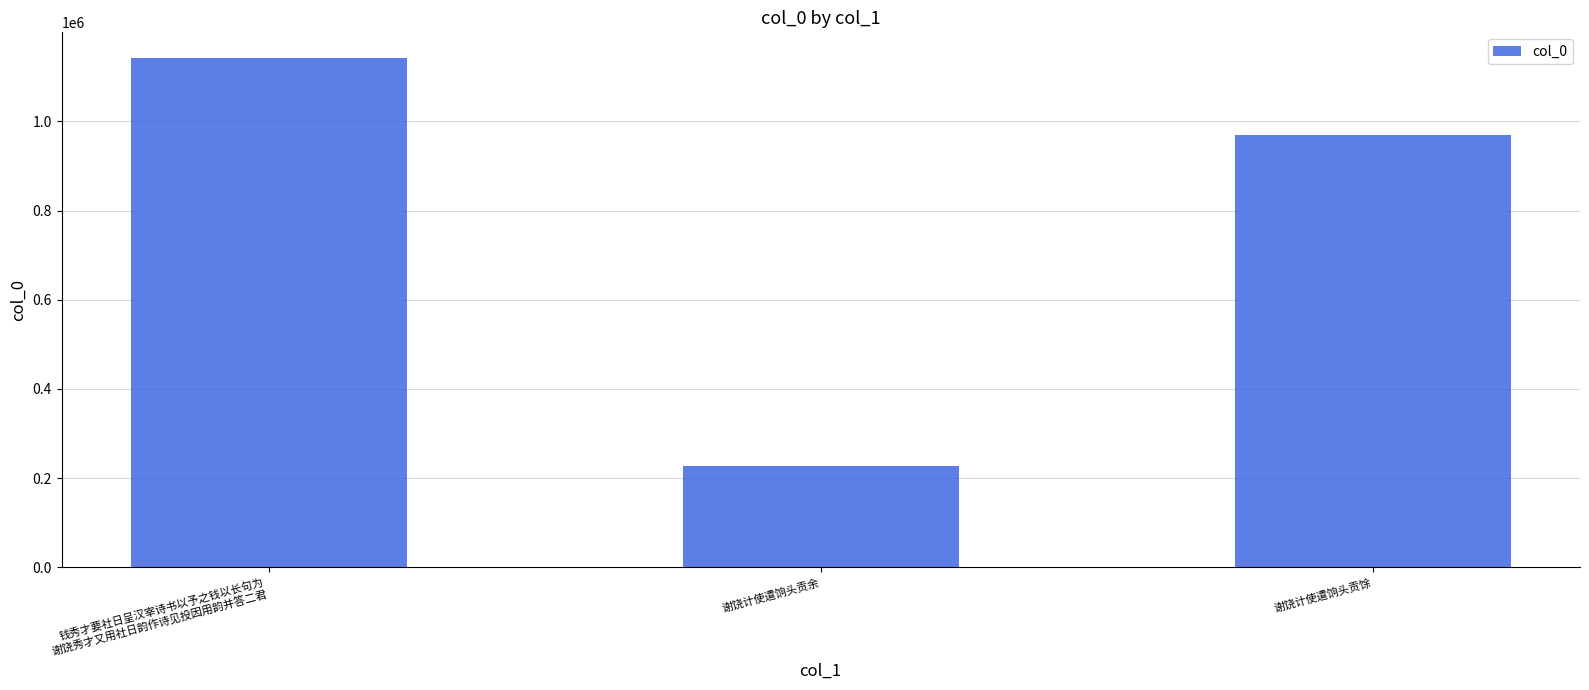

Reading right to left, extract all data points from this chart.

968966	228231	1142807